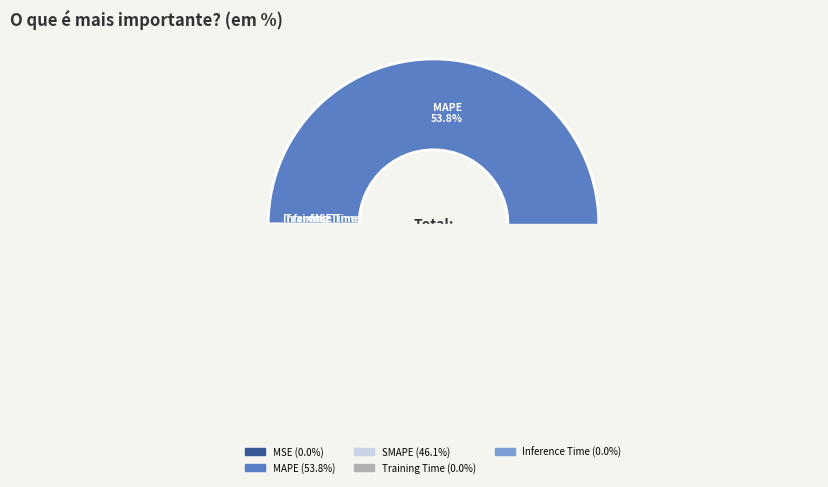

True or false: Inference Time accounts for 7% of the total.

False